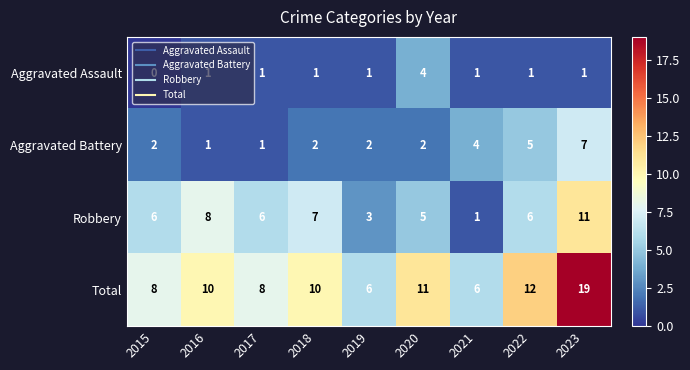

Which series has the largest total across all categories?

Total